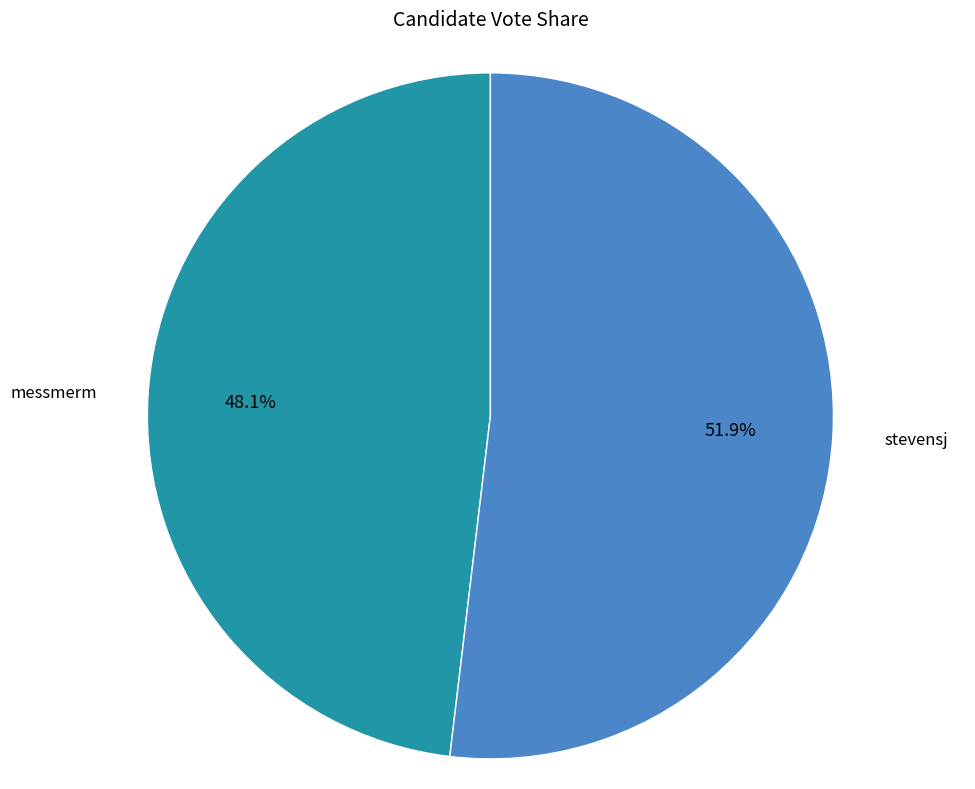

Is there any slice that represents more than half of the pie?

Yes